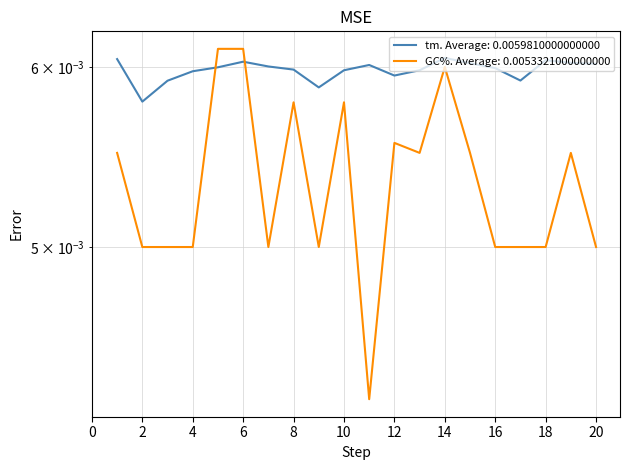

Which series ends up on top after the final intersection of tm and GC%?

tm